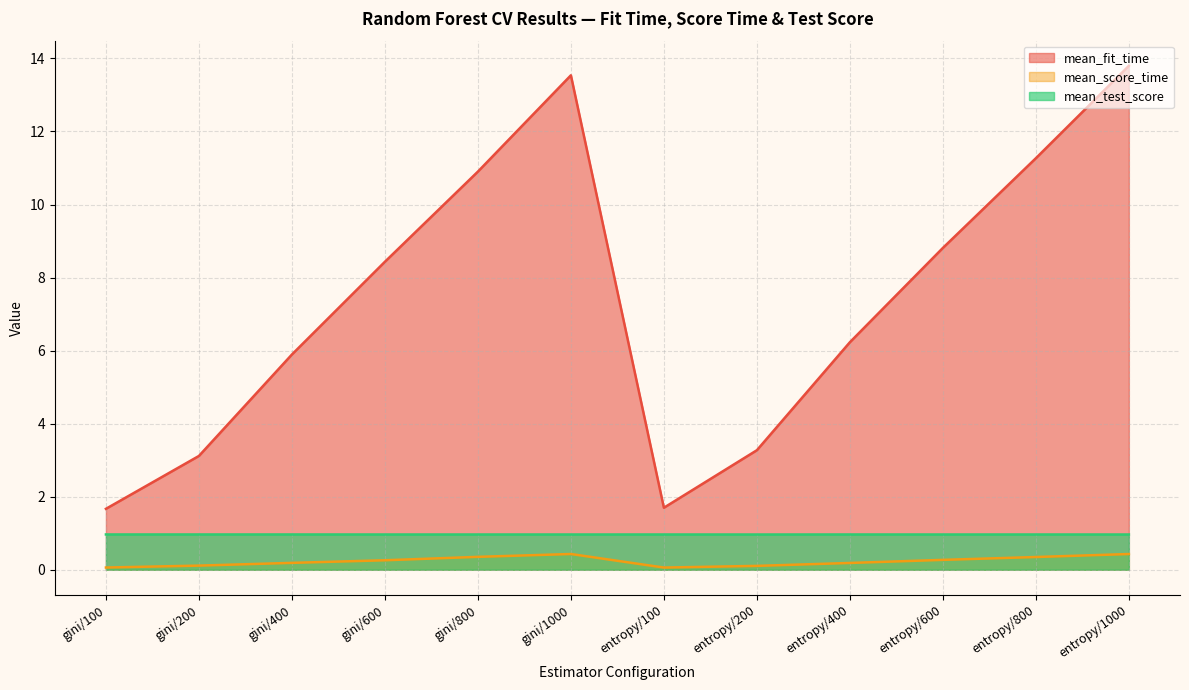

Where is mean_score_time nearest to the value 0?

entropy/100